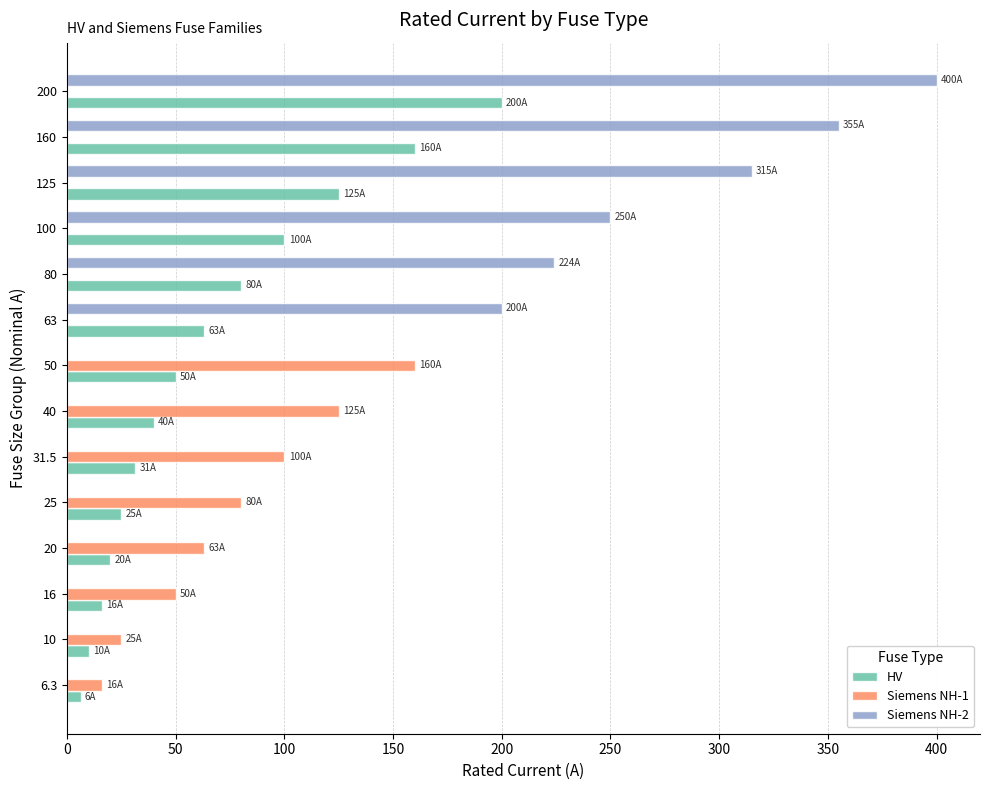

True or false: Siemens NH-1 has a value of 49.6 at 200.

False